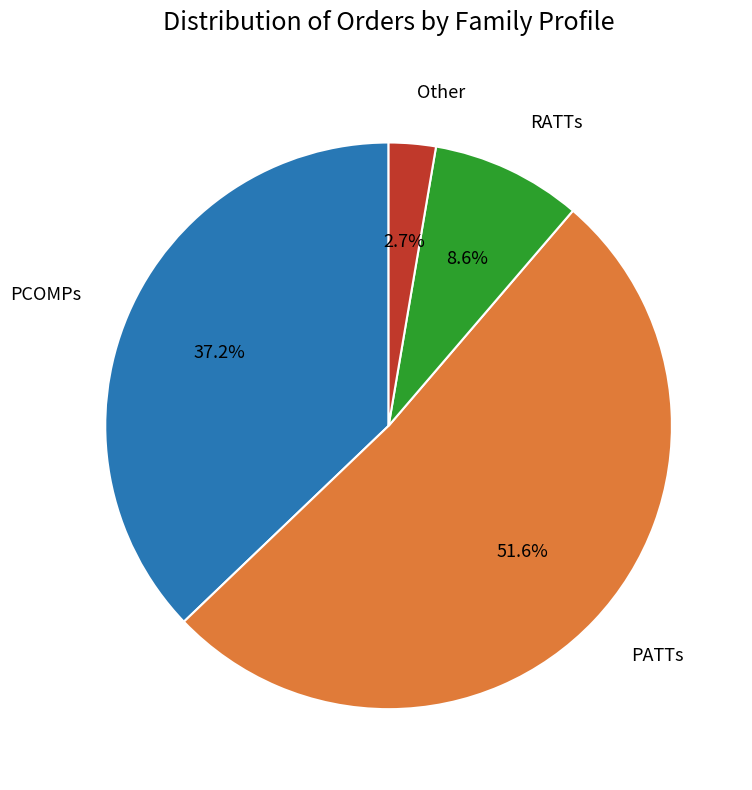

Is there a majority slice in this chart?

Yes